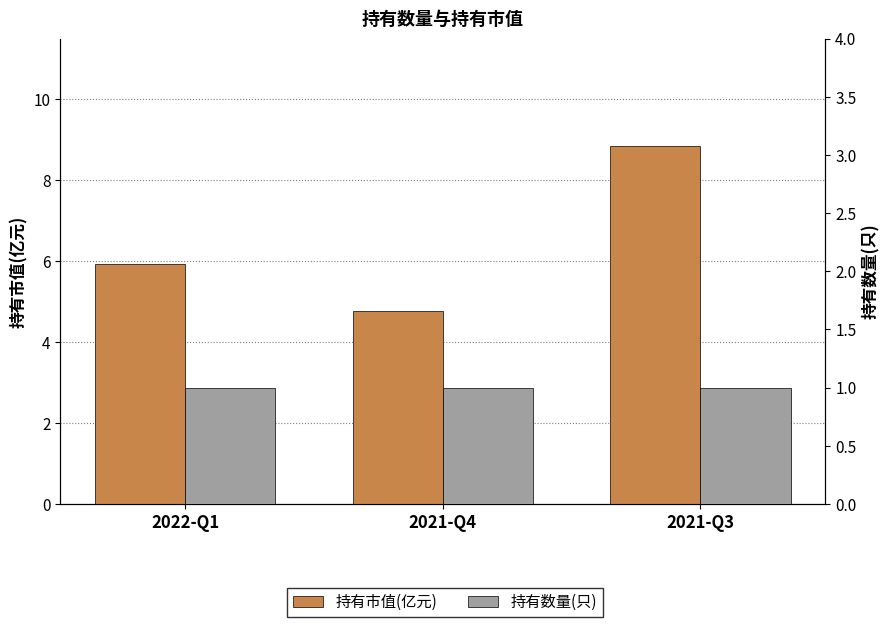

What is the value of the 持有市值(亿元) bar at the 1st from the left?

5.9